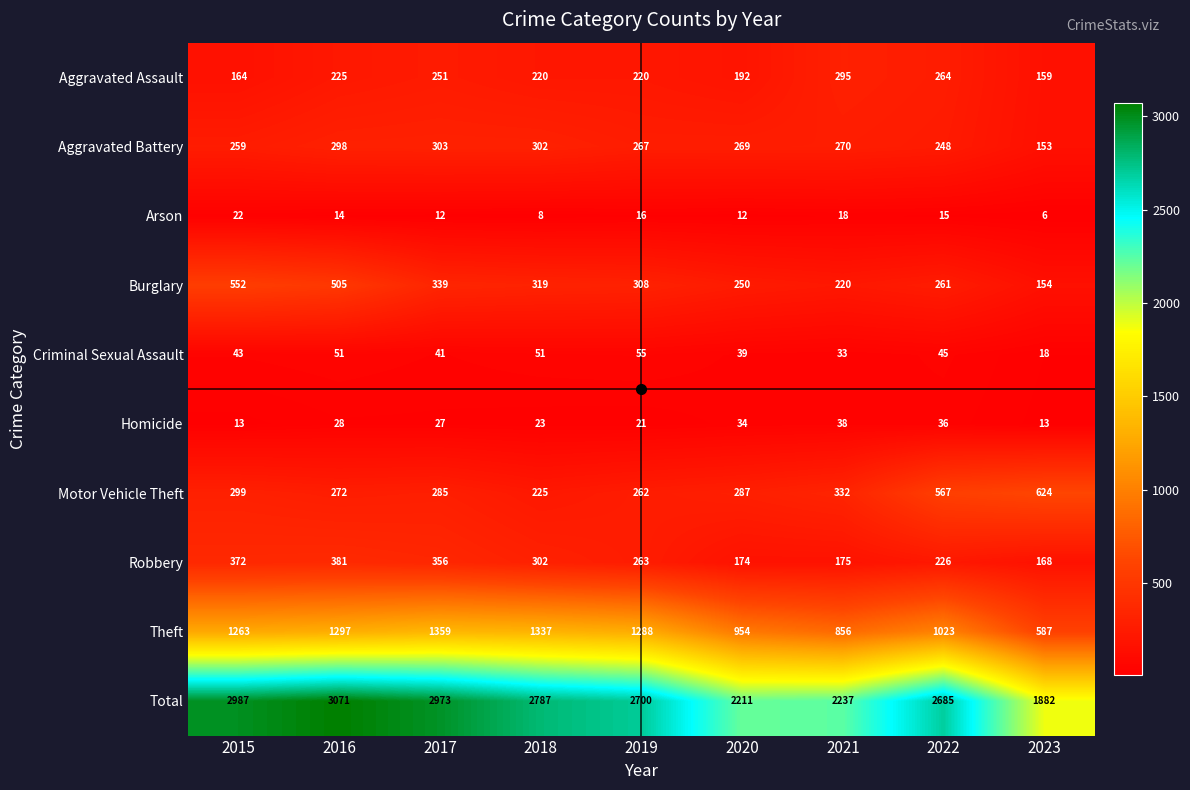

Rank the series at 2020 from lowest to highest value.

Arson, Homicide, Criminal Sexual Assault, Robbery, Aggravated Assault, Burglary, Aggravated Battery, Motor Vehicle Theft, Theft, Total